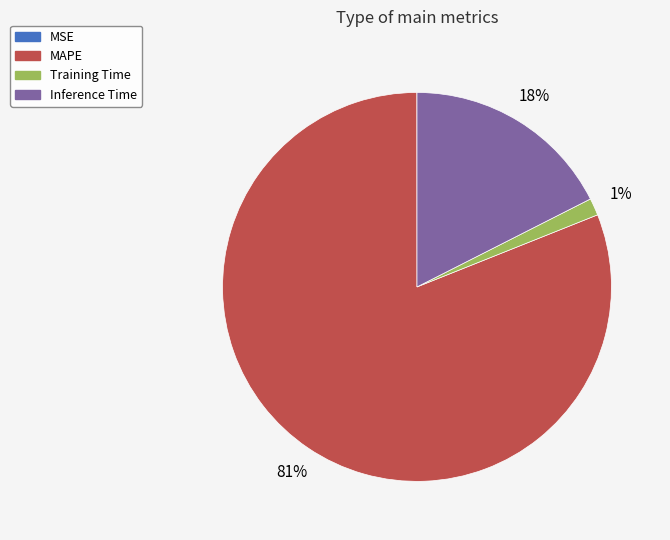

To the nearest percent, what is the difference between the MAPE and Training Time slice percentages?

80%